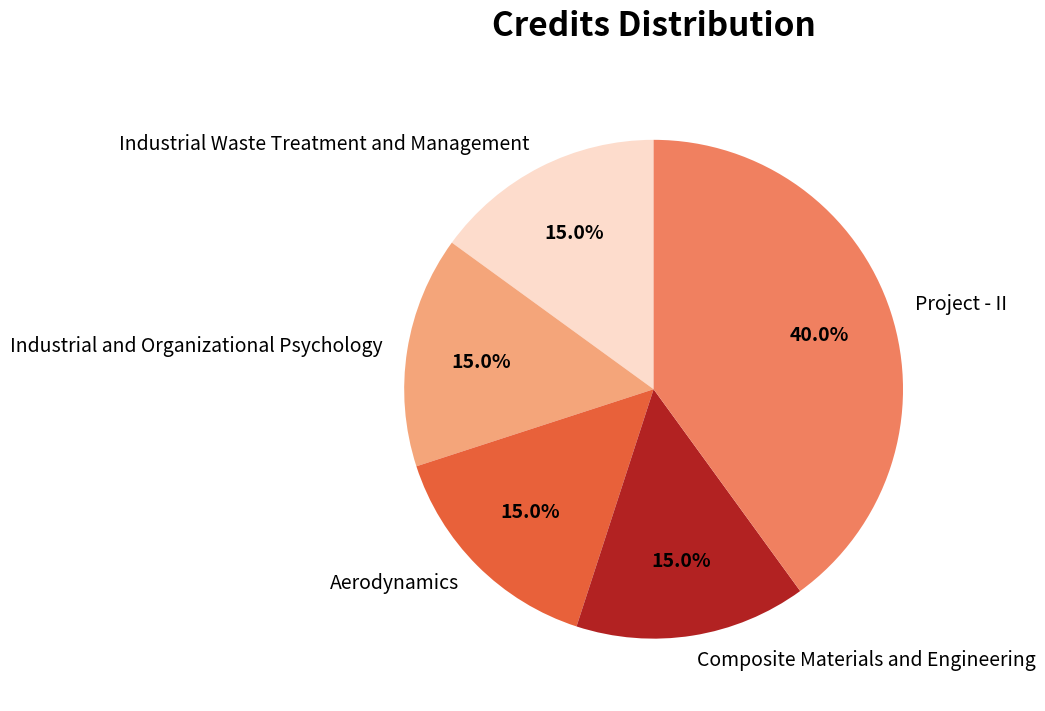

Is Industrial Waste Treatment and Management the majority of the pie?

No